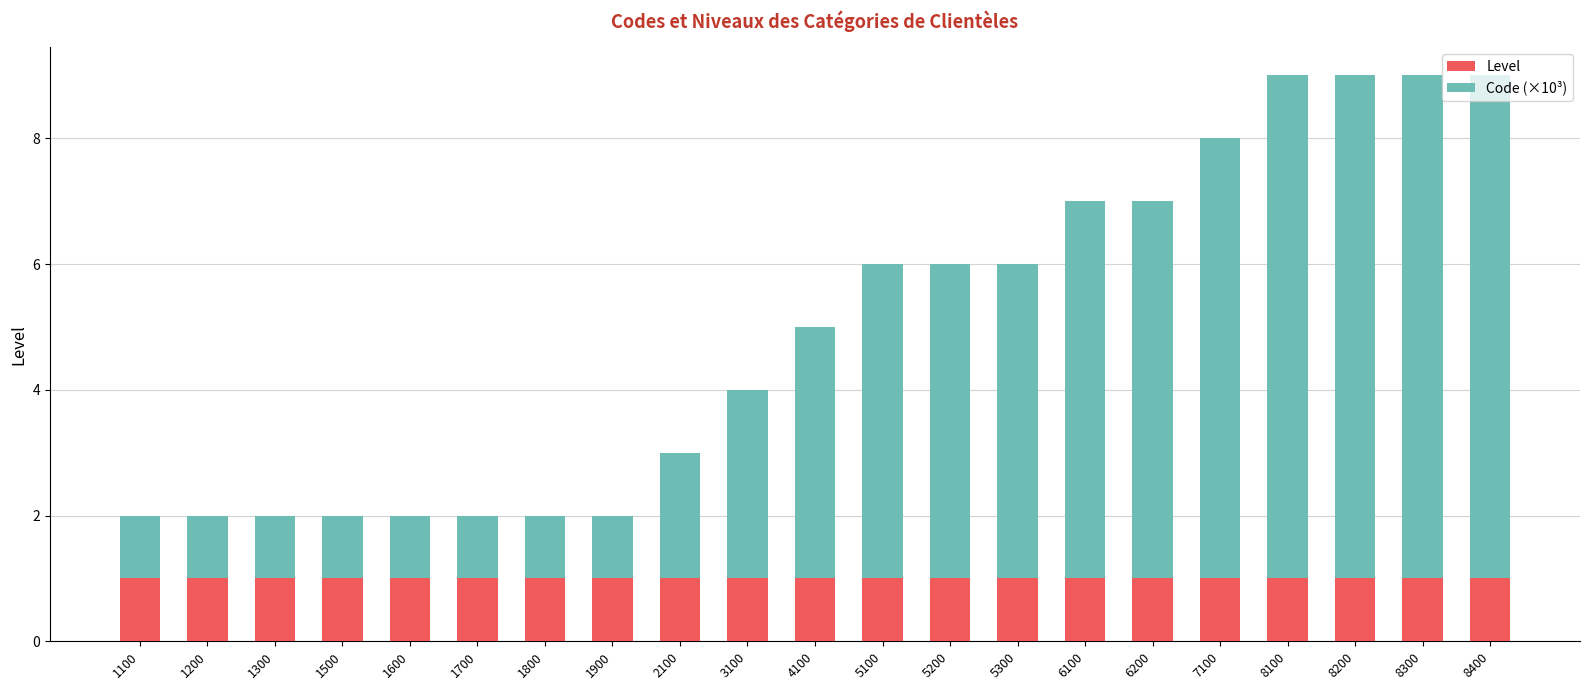

Is it true that Level equals 1 at 1900?

True